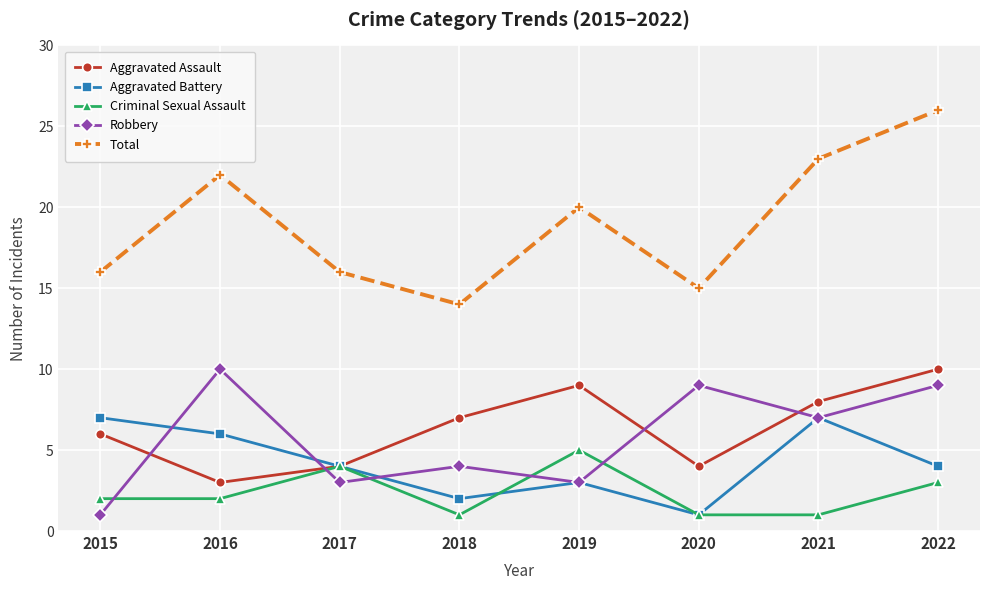

Which series ends up on top after the final intersection of Aggravated Assault and Robbery?

Aggravated Assault